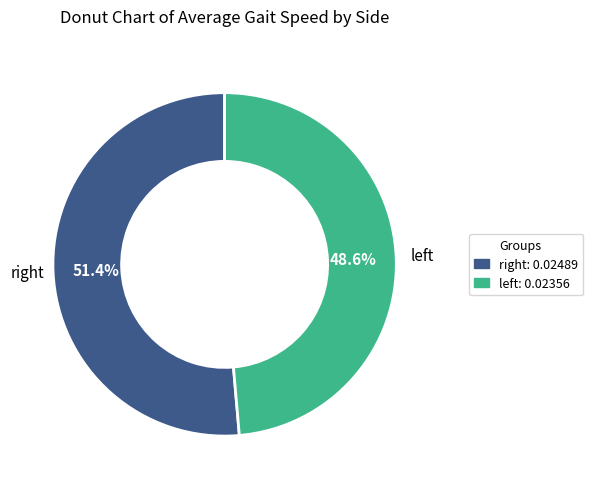

Is there a majority slice in this chart?

Yes